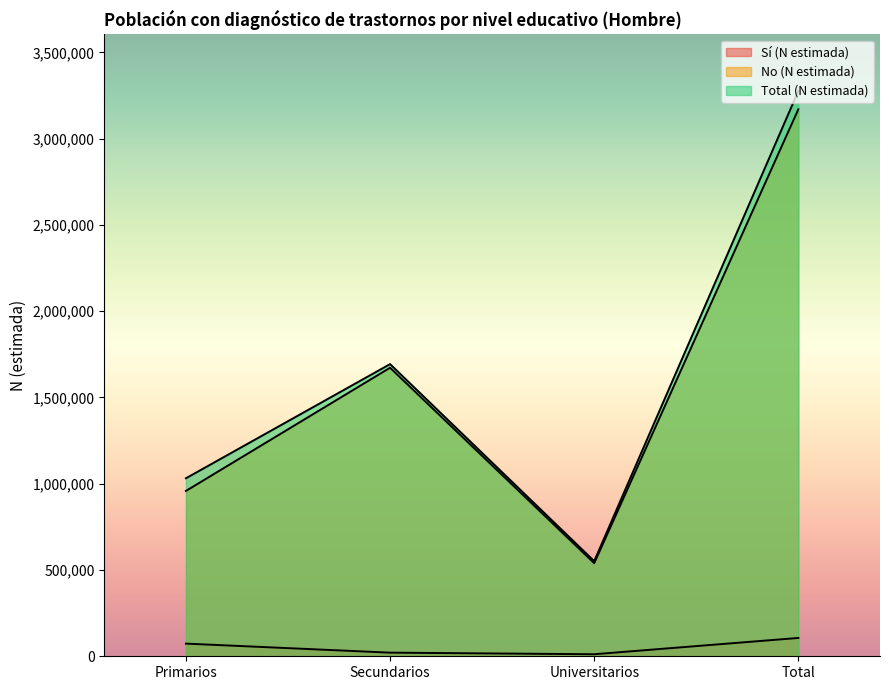

What position from the right is Total?

1